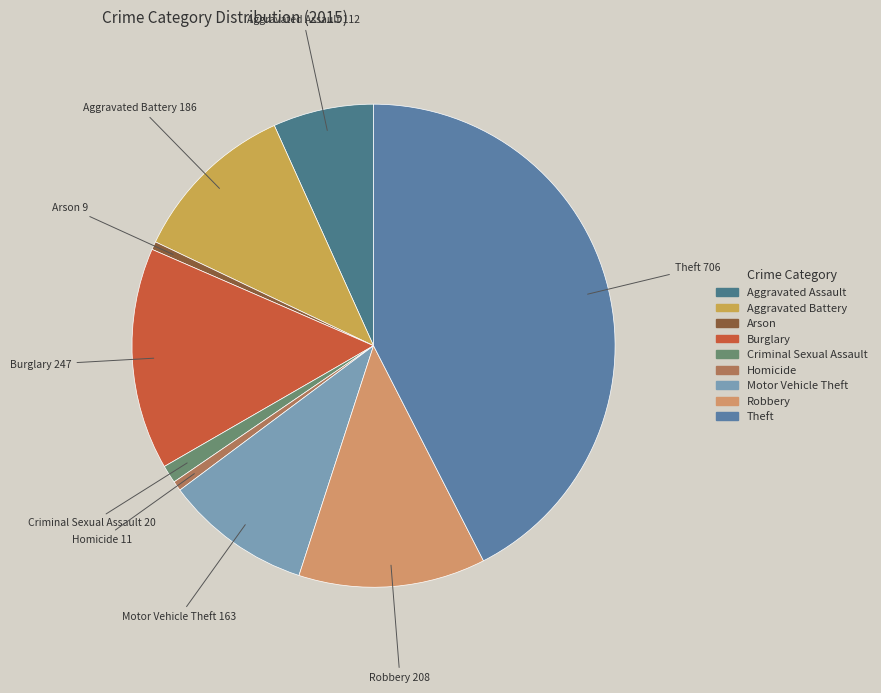

Which slice is the largest?

Theft